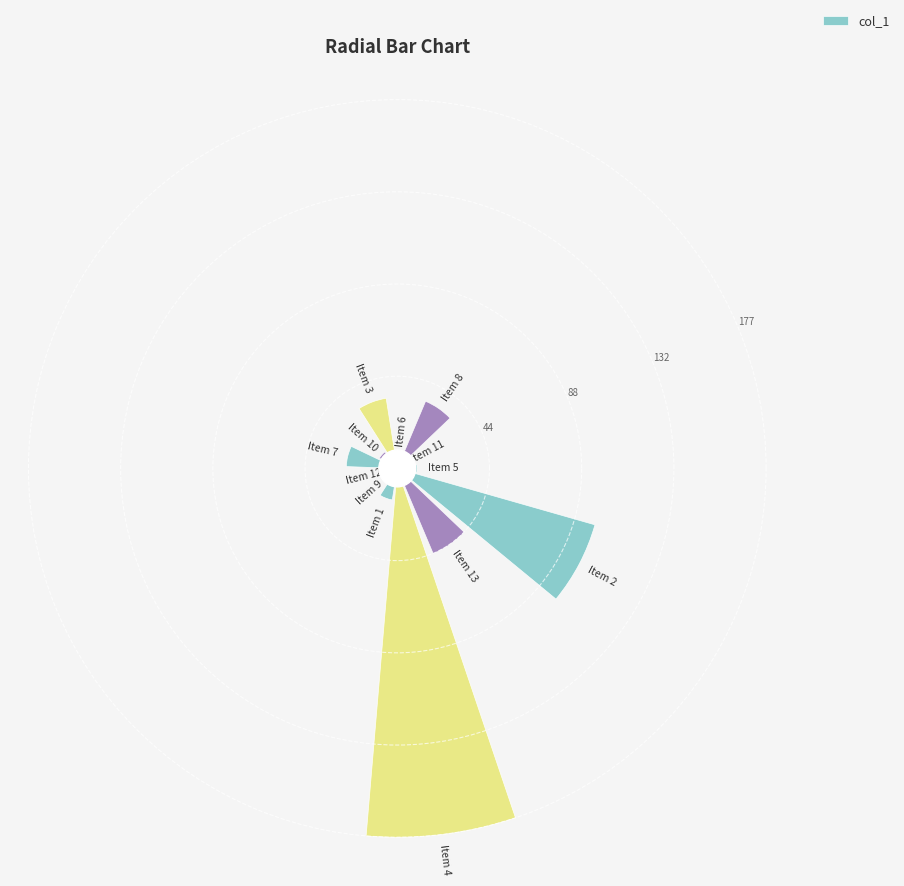

What is the value of the 8th bar from the left?

4.1